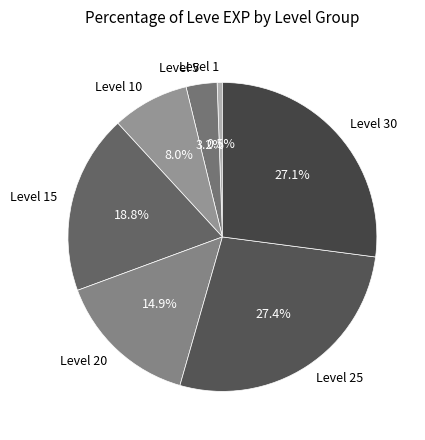

Between Level 1 and Level 30, which is larger?

Level 30